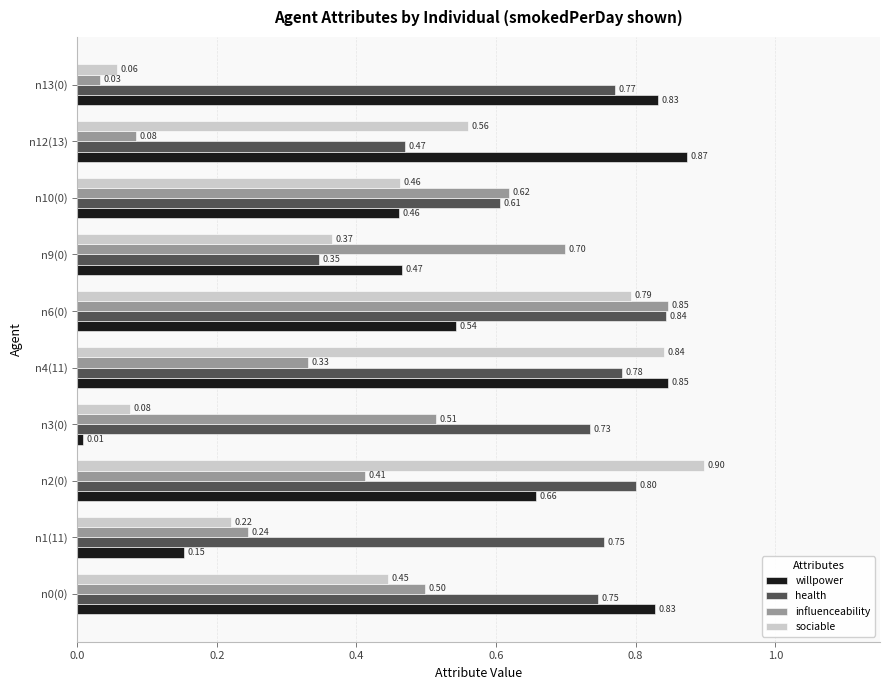

List the series in order of their overall mean, highest first.

health, willpower, sociable, influenceability